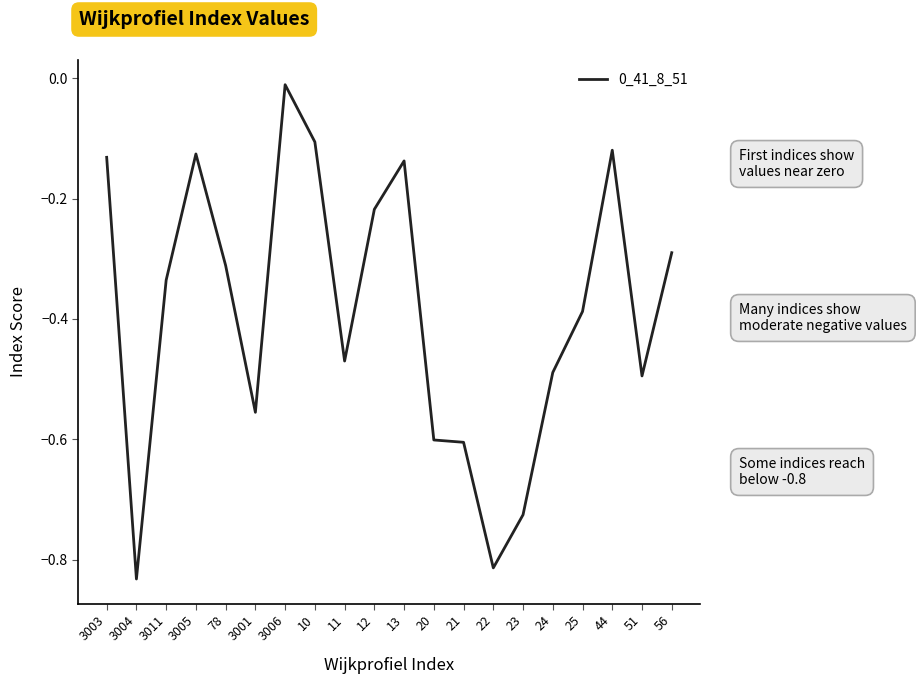

True or false: the data shows -0.2 at 10.

False